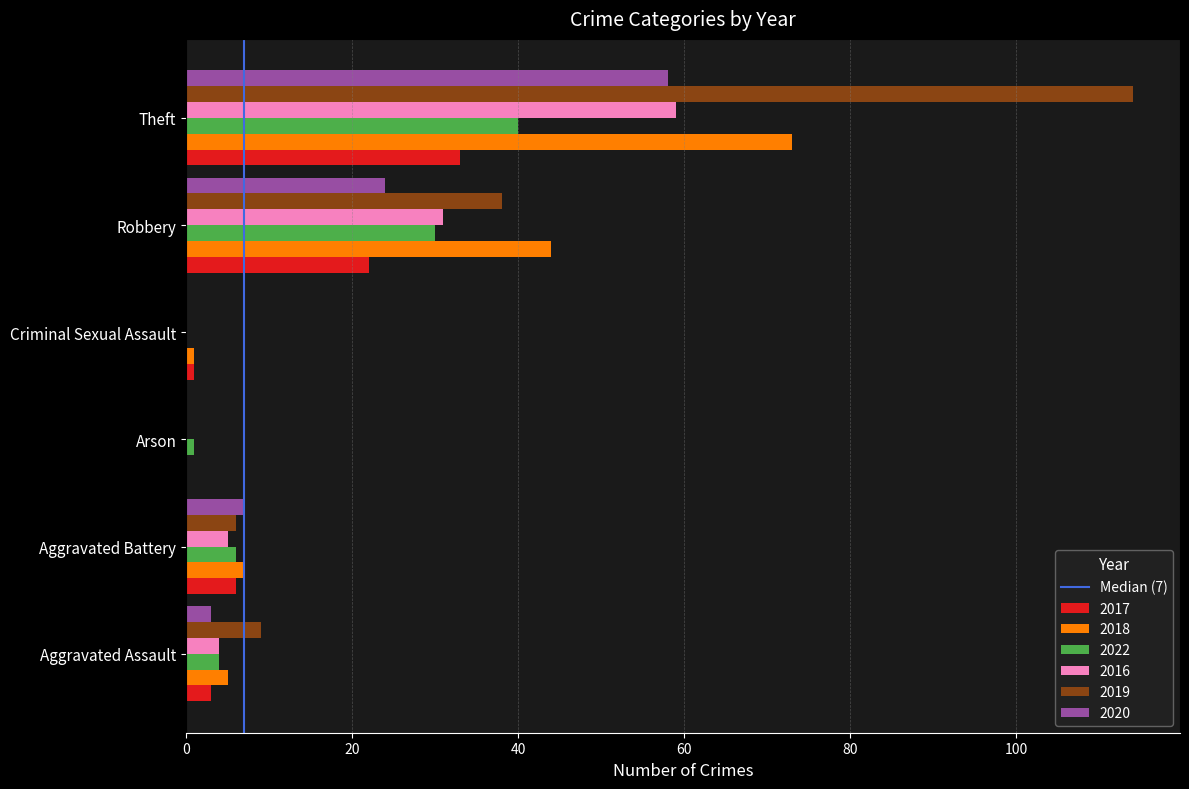

The 2020 series shows -35 at Criminal Sexual Assault. True or false?

False